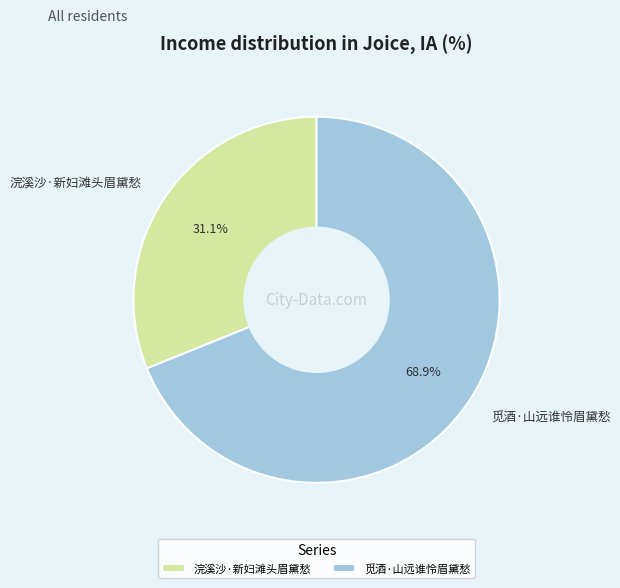

What is the largest slice in the pie chart?

觅酒·山远谁怜眉黛愁